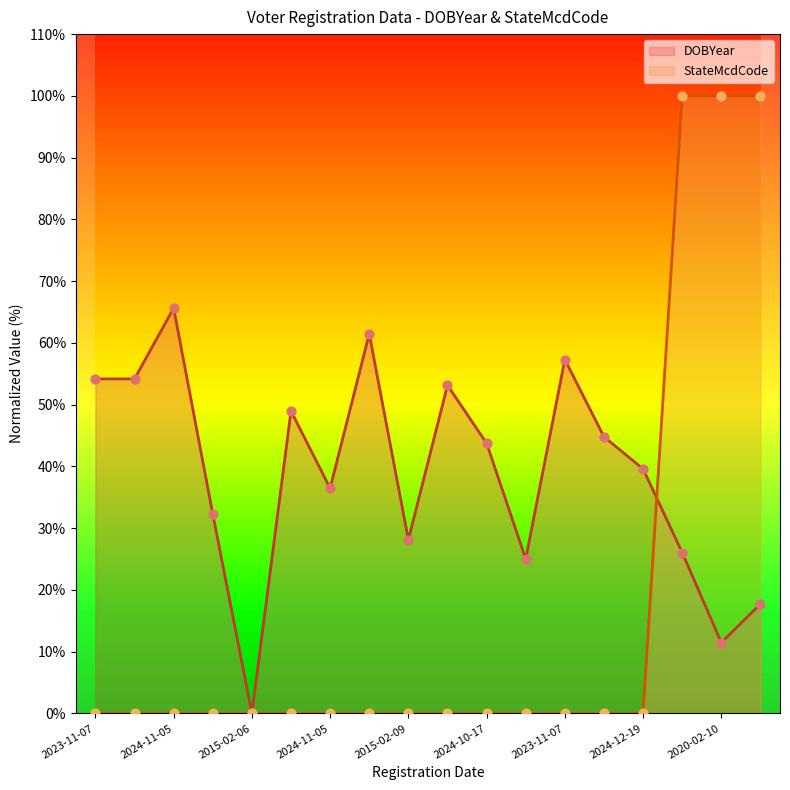

Which series contains the highest Y value?

StateMcdCode